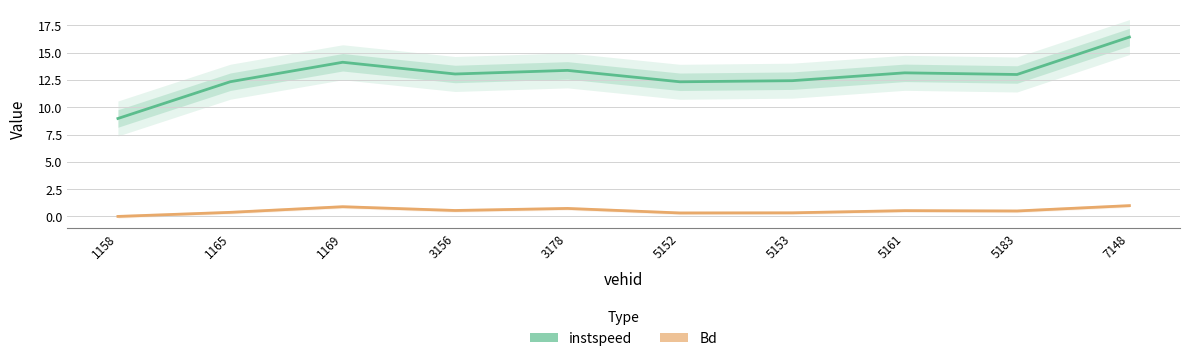

Reading left to right, what are all the values shown in this chart?

instspeed: 9.0	12.3	14.1	13.0	13.4	12.3	12.4	13.1	13.0	16.4
Bd: 0.0	0.4	0.9	0.6	0.7	0.3	0.3	0.5	0.5	1.0